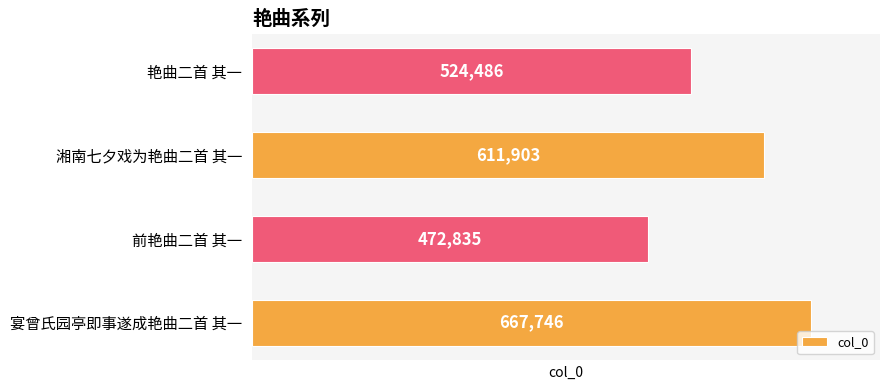

Where is the data nearest to the value 570290?

湘南七夕戏为艳曲二首 其一